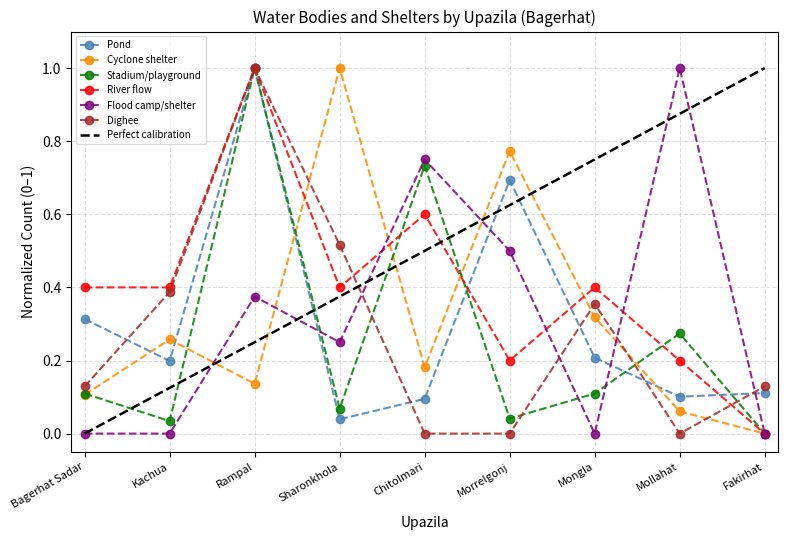

At which label does Pond reach its peak?

Rampal